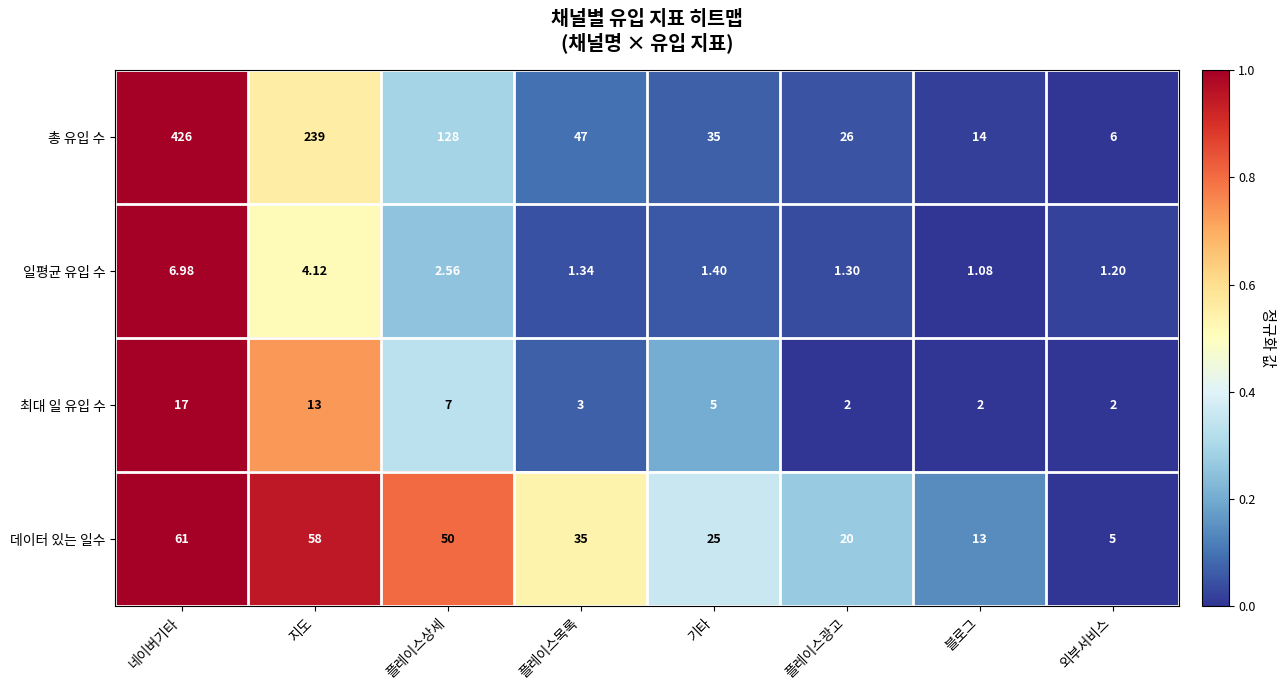

Which series has the widest spread of values?

총 유입 수